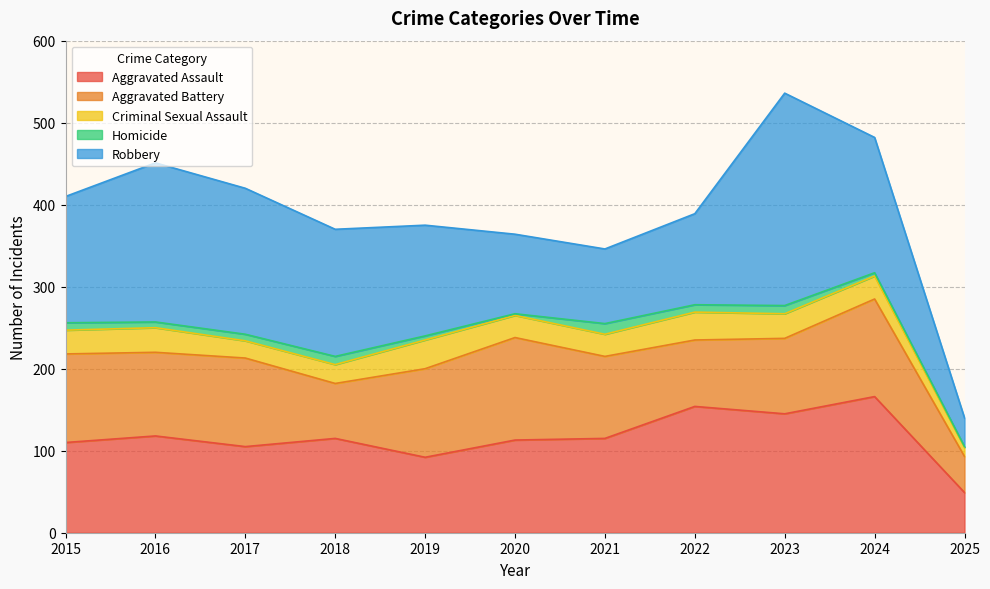

Is it true that Aggravated Assault equals 162 at 2017?

False